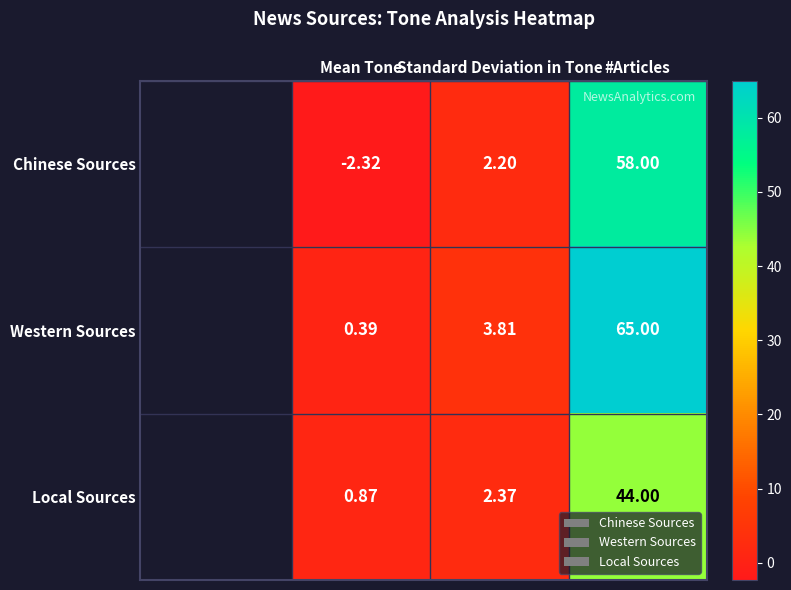

List the series in order of their peak value, lowest first.

Local Sources, Chinese Sources, Western Sources